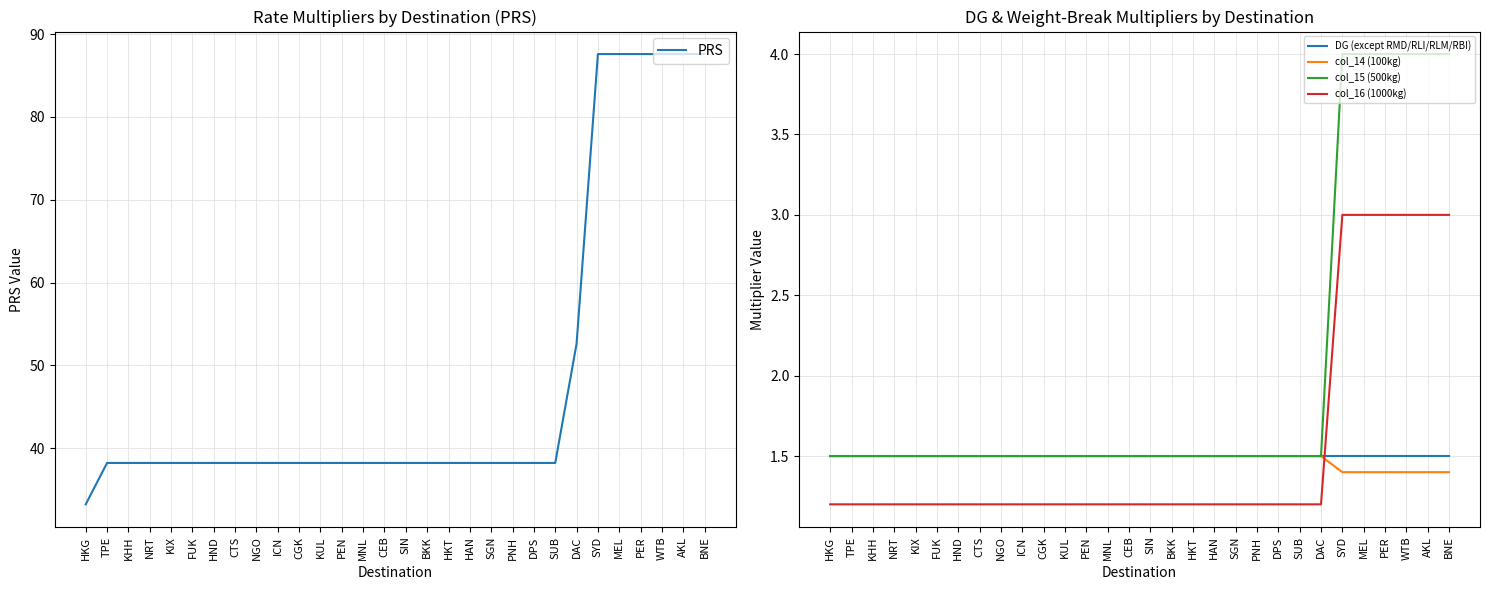

What is the total value across all series at TPE?

43.9